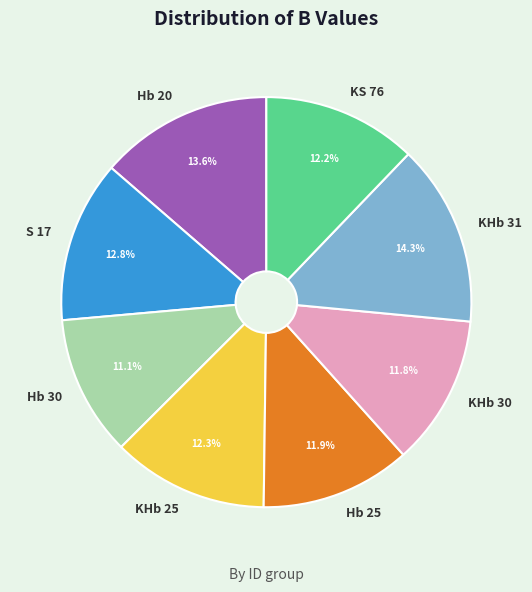

Between KHb 31 and Hb 20, which is larger?

KHb 31